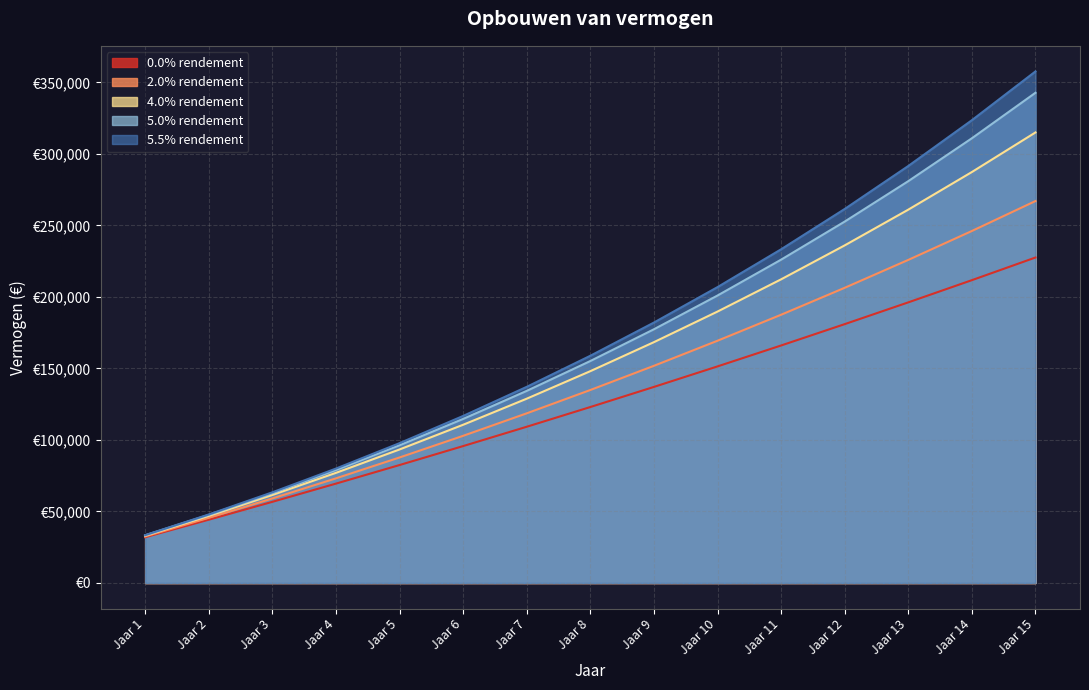

What is the total value across all series at Jaar 8?

719948.9